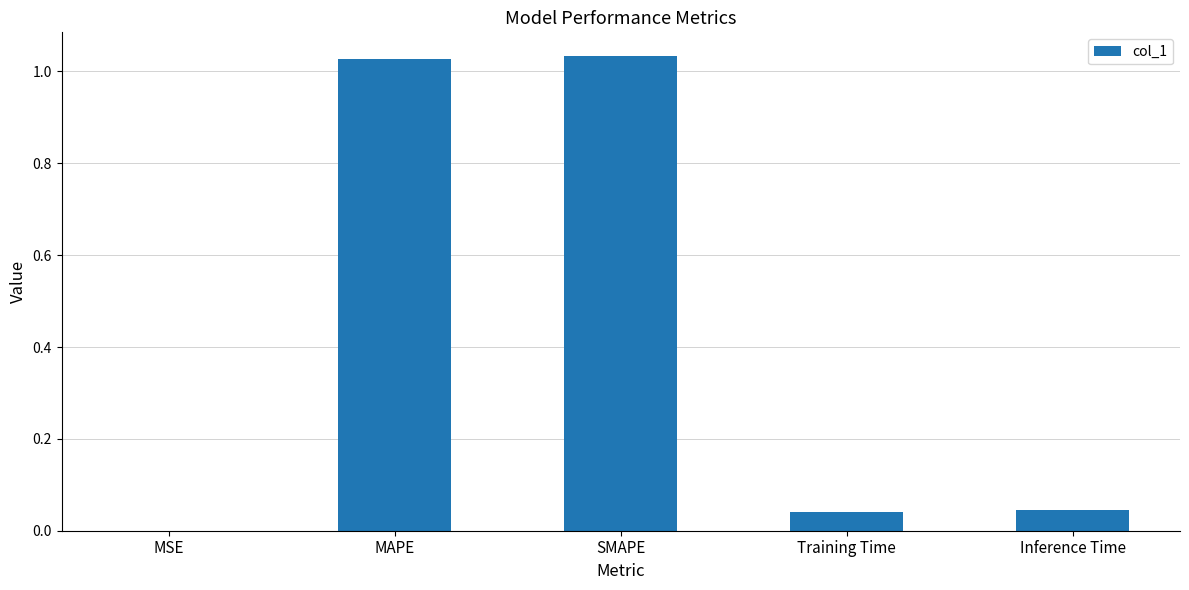

The value at Training Time is 0.0. True or false?

True